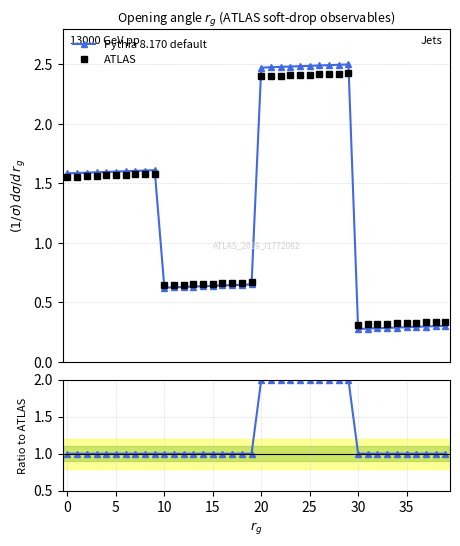

The Ratio series shows 0.6 at 17. True or false?

False